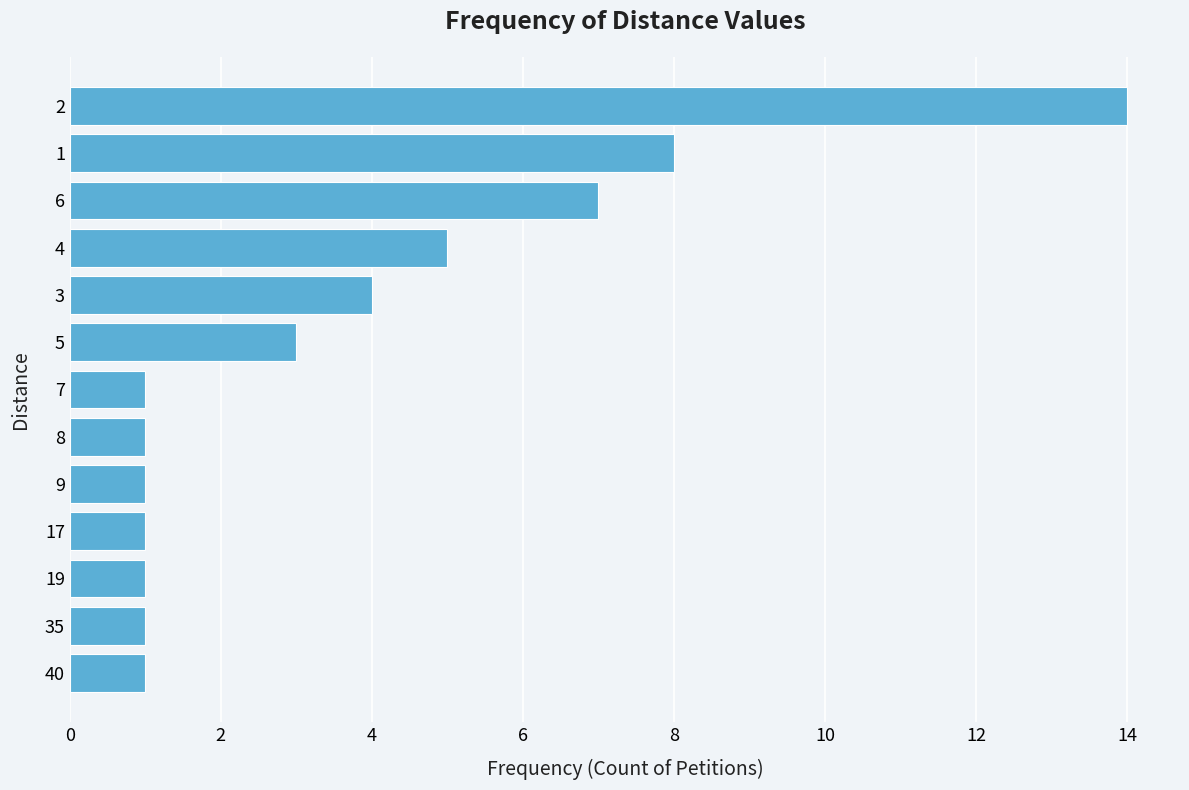

What is the maximum value shown in the chart?

14